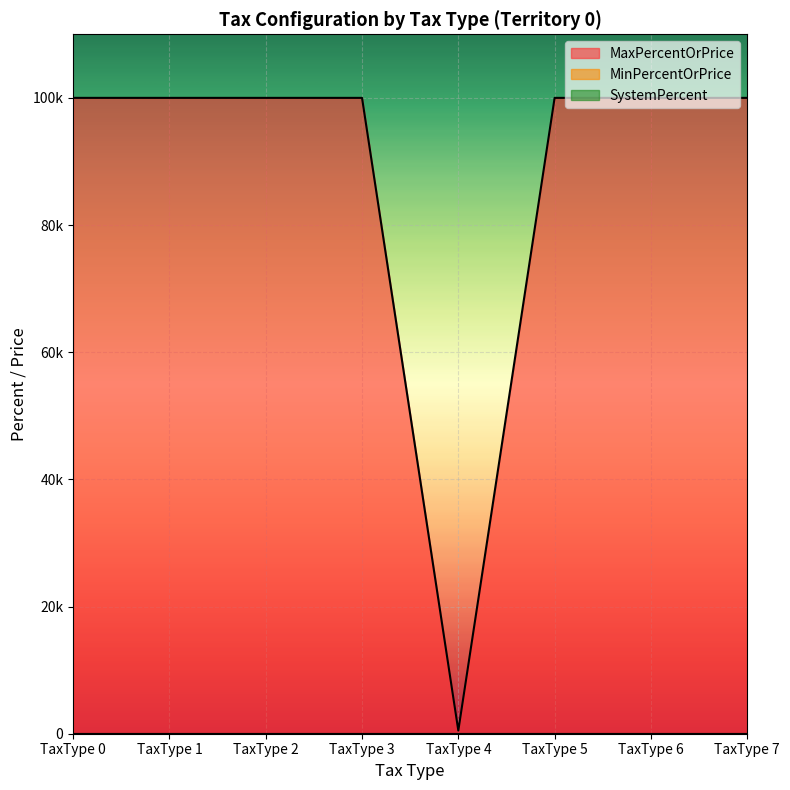

Reading right to left, extract all data points from this chart.

MaxPercentOrPrice: 100000	100000	100000	500	100000	100000	100000	100000
MinPercentOrPrice: 0	0	0	0	0	0	0	0
SystemPercent: 0	0	0	0	0	0	0	0